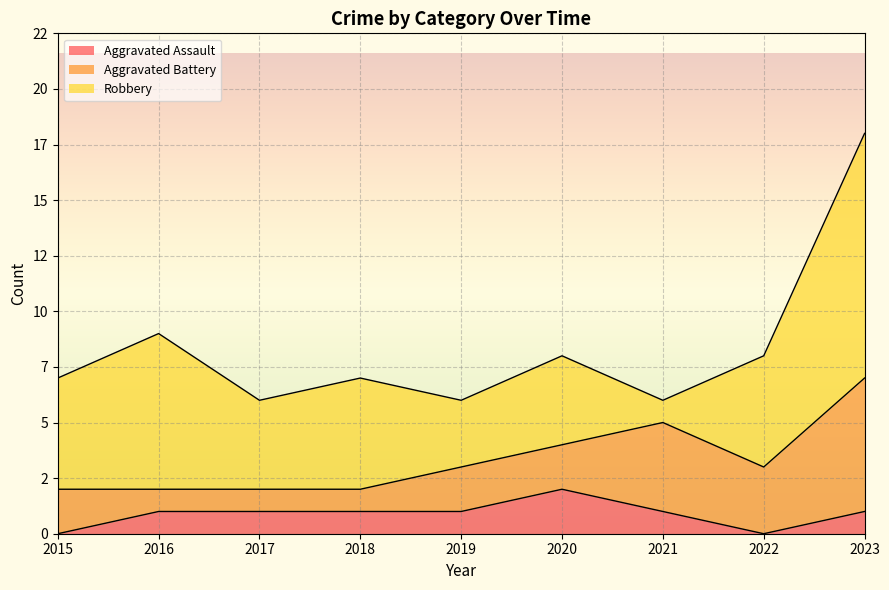

How many intersections are there between Aggravated Battery and Robbery?

2